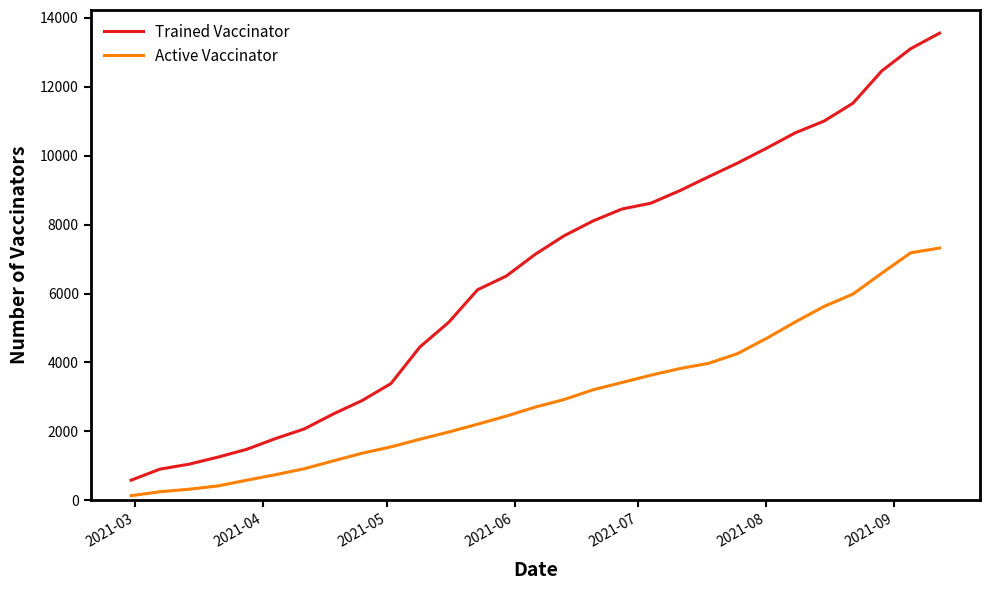

What is the difference between the maximum and minimum values in the Active Vaccinator series?

7186